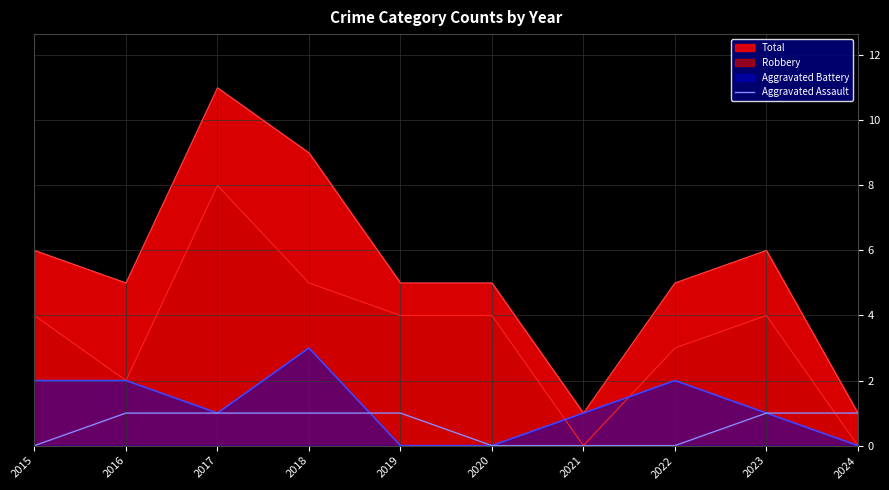

At which category does the chart reach its minimum across all series?

2015